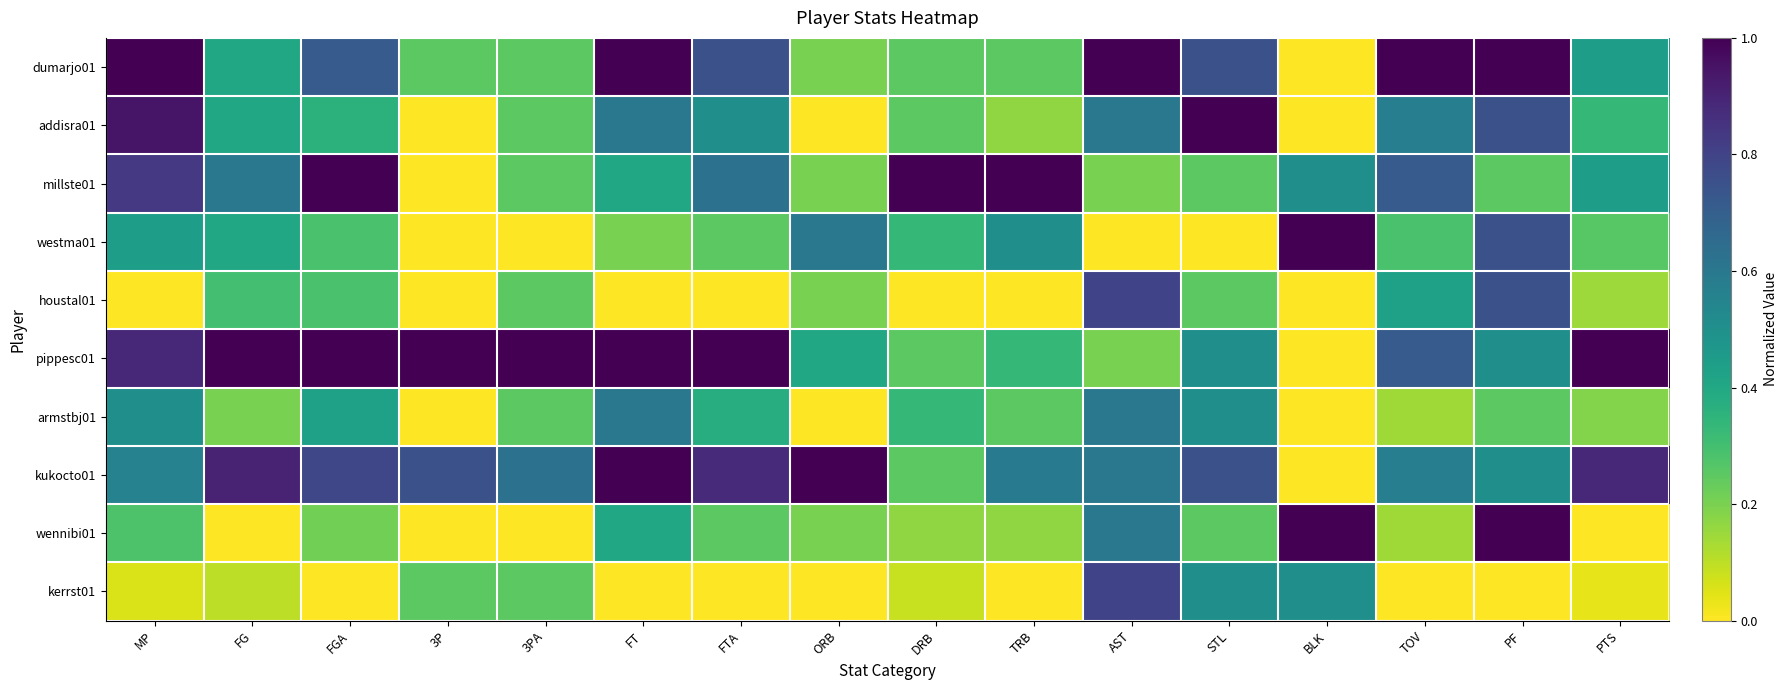

What is the total value across all series at AST?

5.4